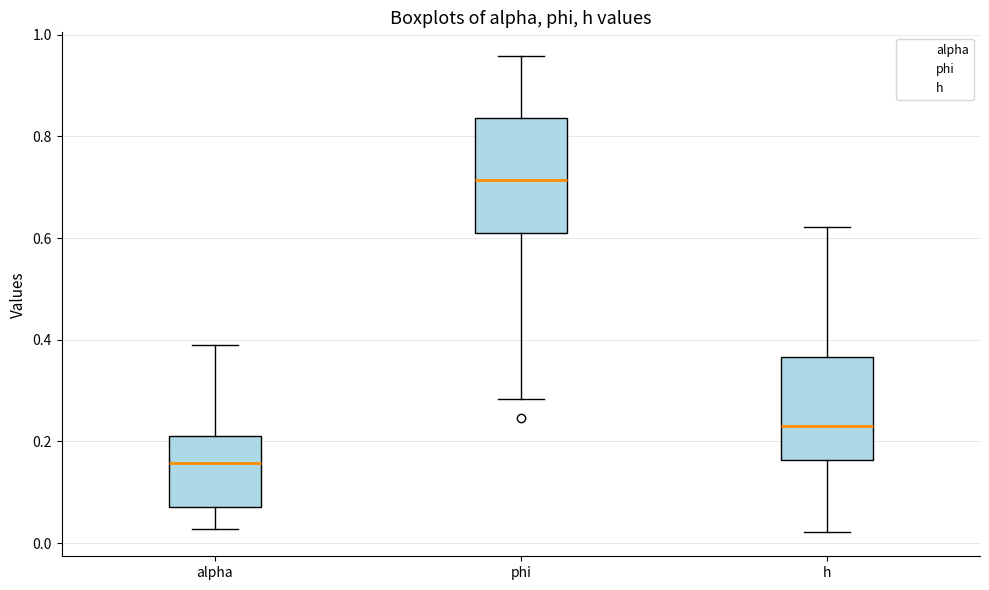

Reading left to right, transcribe this box plot: for each box, give where its median line is, the range the box spans, and where its two whiskers end, as read against the y-axis. The values are not printed on the chart, so give them approximately, as read against the axis.

alpha: median 0.16, box 0.08 to 0.22, whiskers 0.02 to 0.38
phi: median 0.72, box 0.60 to 0.84, whiskers 0.28 to 0.96
h: median 0.24, box 0.16 to 0.36, whiskers 0.02 to 0.62